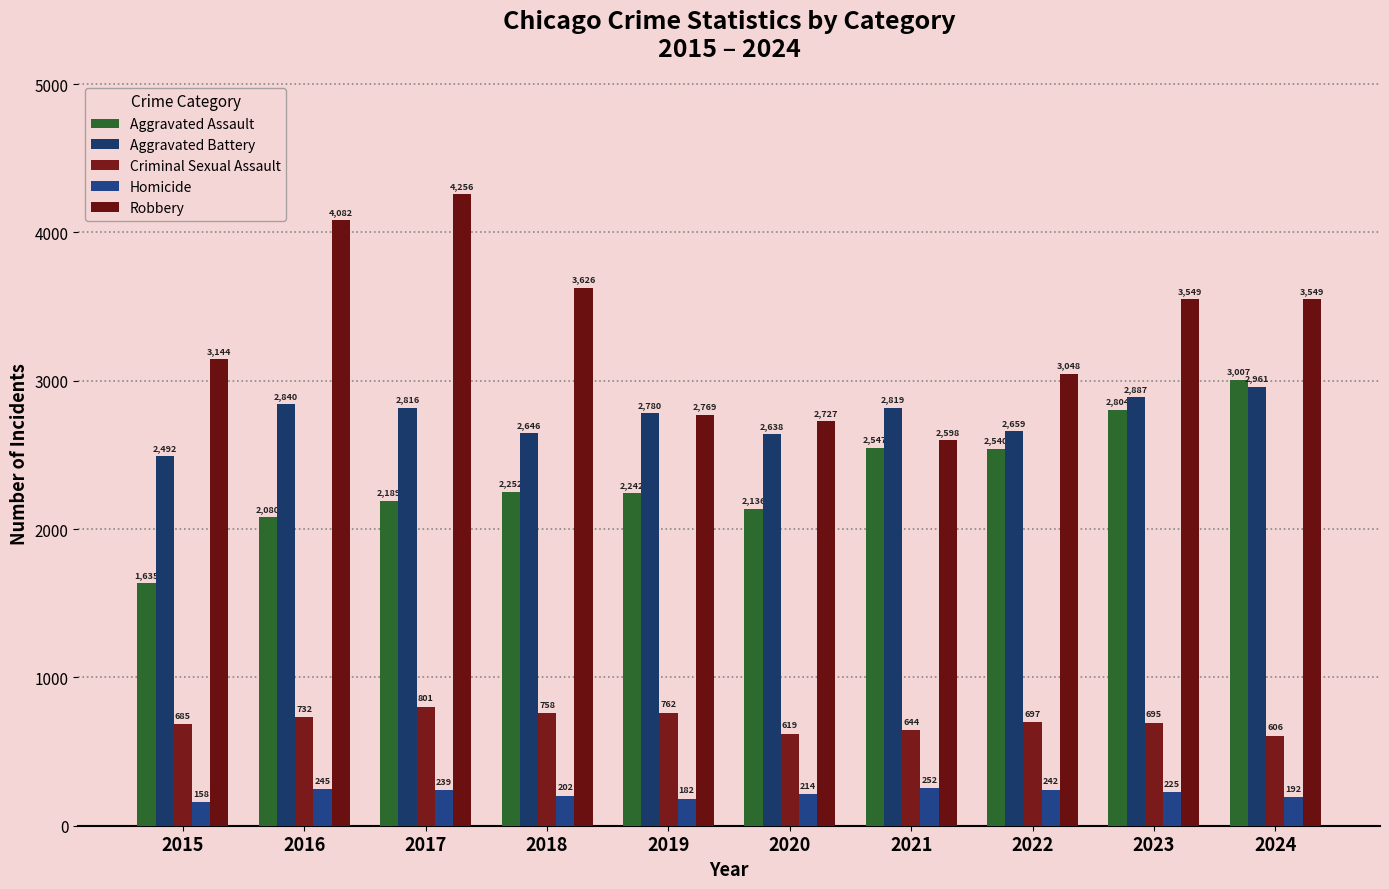

The Aggravated Battery series shows 2780 at 2019. True or false?

True